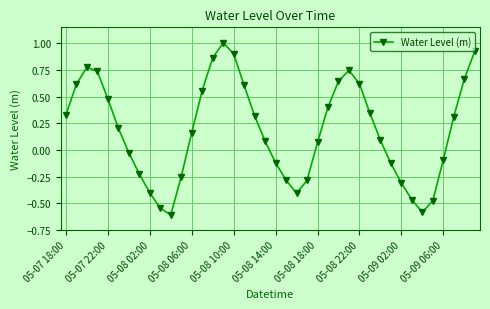

What is the difference between the maximum and minimum values?

1.6